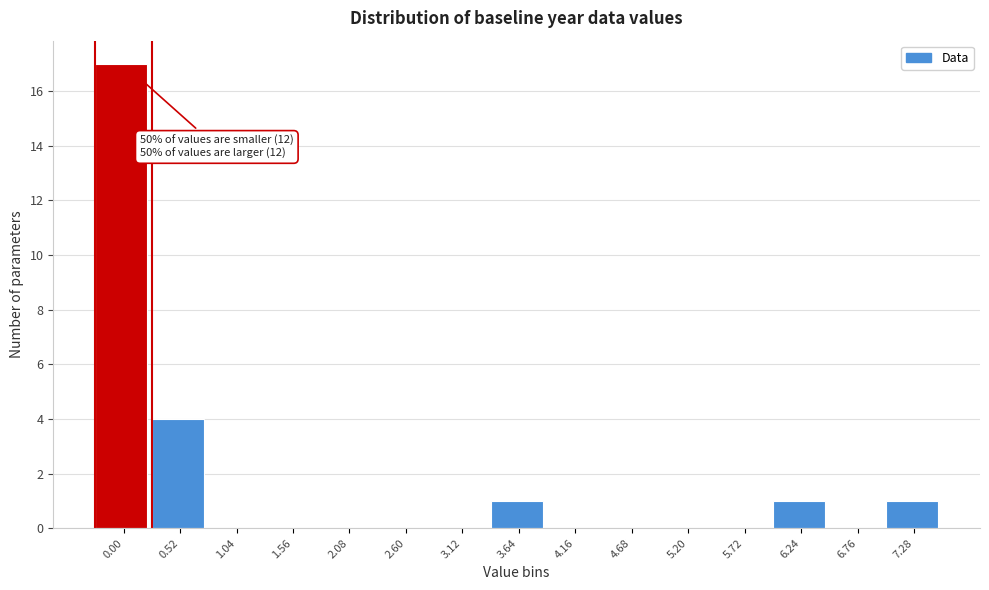

Reading right to left, list all the values displayed in this chart.

7.28=1	6.76=0	6.24=1	5.72=0	5.20=0	4.68=0	4.16=0	3.64=1	3.12=0	2.60=0	2.08=0	1.56=0	1.04=0	0.52=4	0.00=17